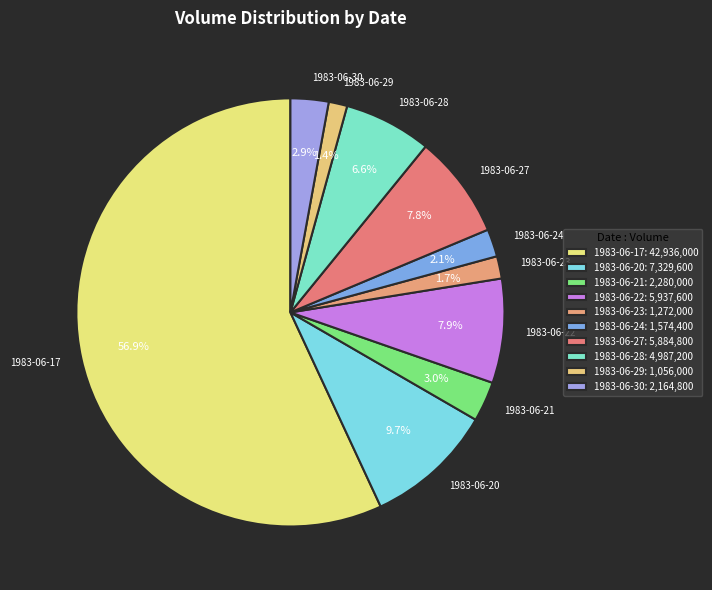

What percentage is the 1983-06-23 slice, to the nearest percent?

2%